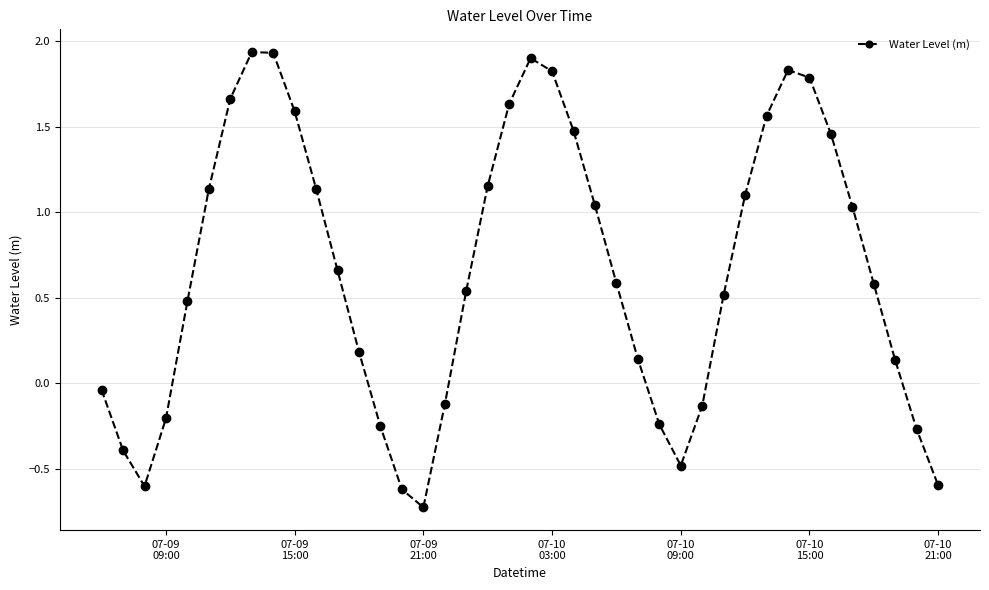

How many negative values are there?

13